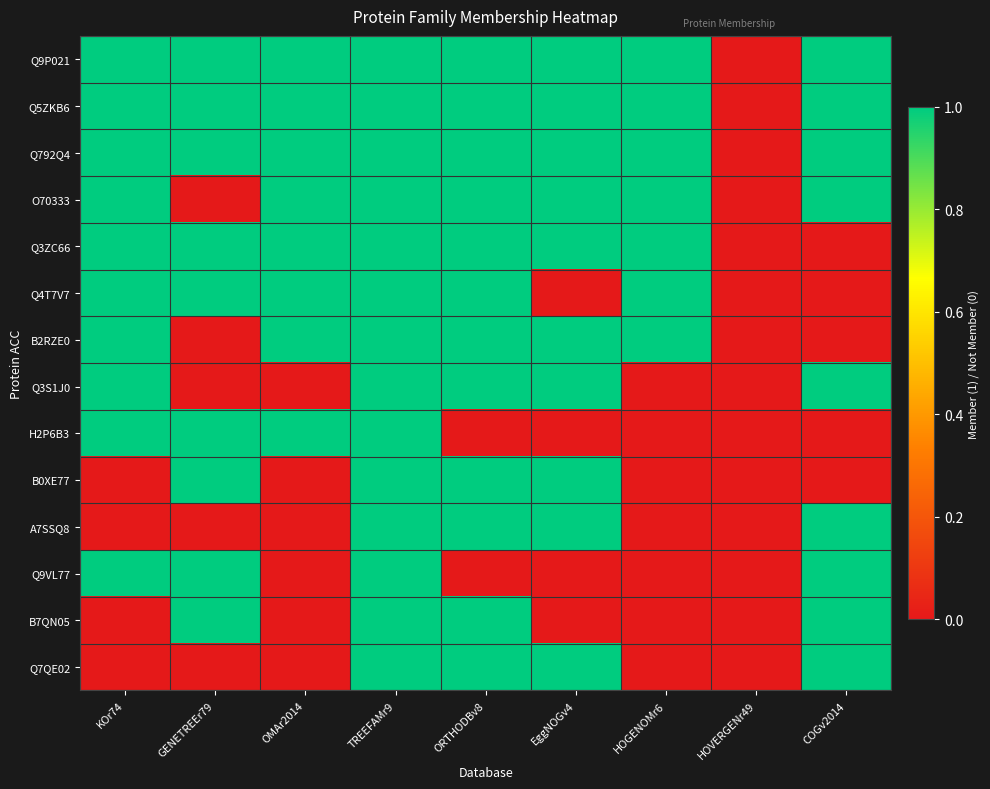

How many data points does each series have?

9